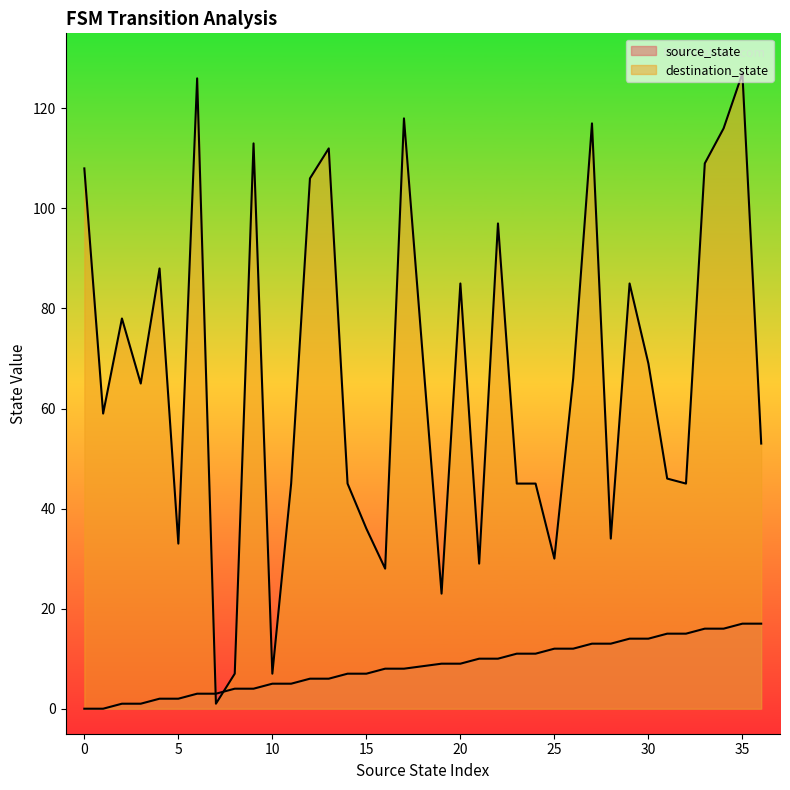

Is it true that destination_state equals 65 at 24?

False